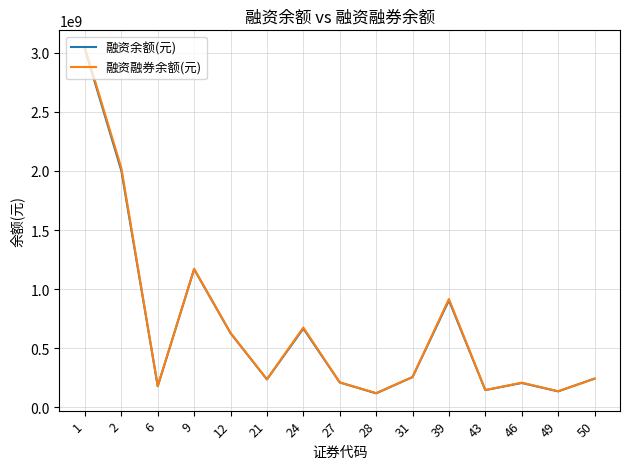

What is the difference between the highest and lowest values at 31?

453376